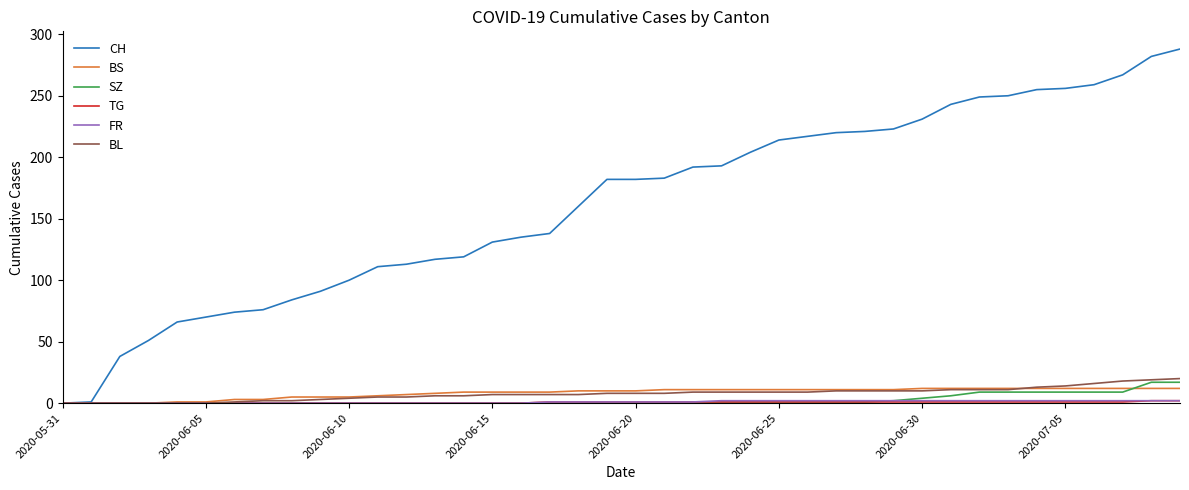

What is the maximum value for CH?

288